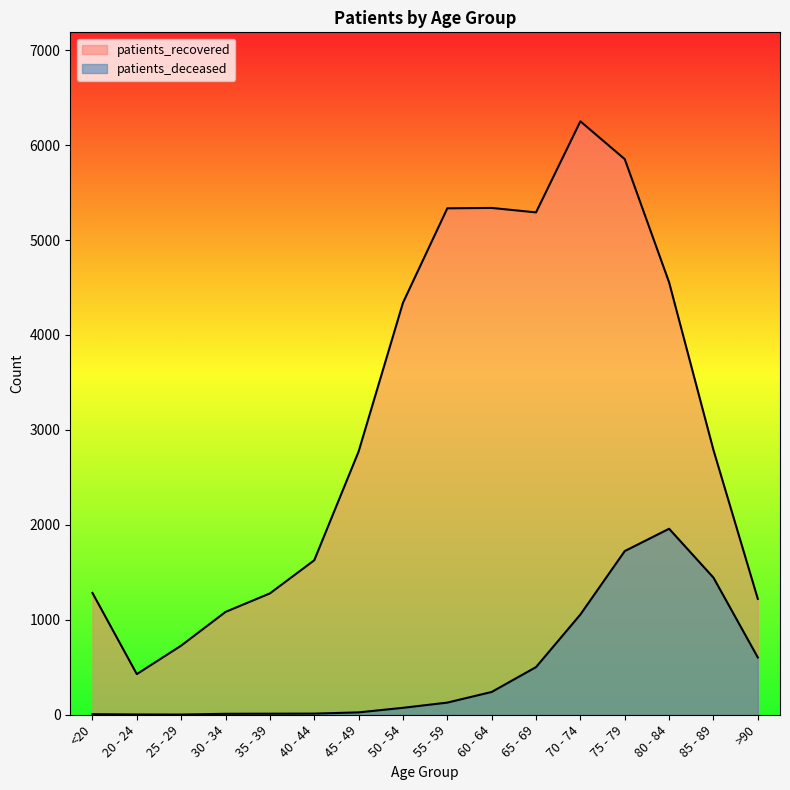

True or false: patients_deceased and patients_recovered cross at least once.

False